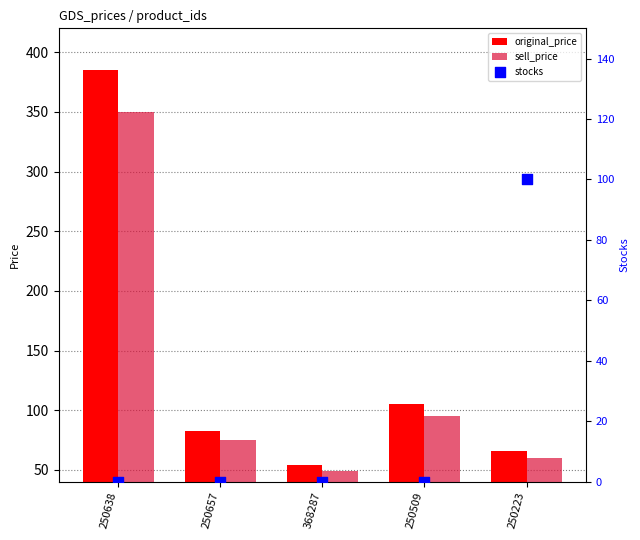

Which series reaches the minimum Y coordinate?

stocks